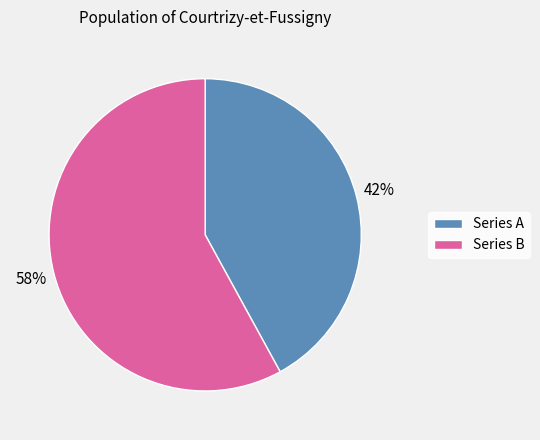

Combined, do Series A and Series B account for over 50%?

Yes